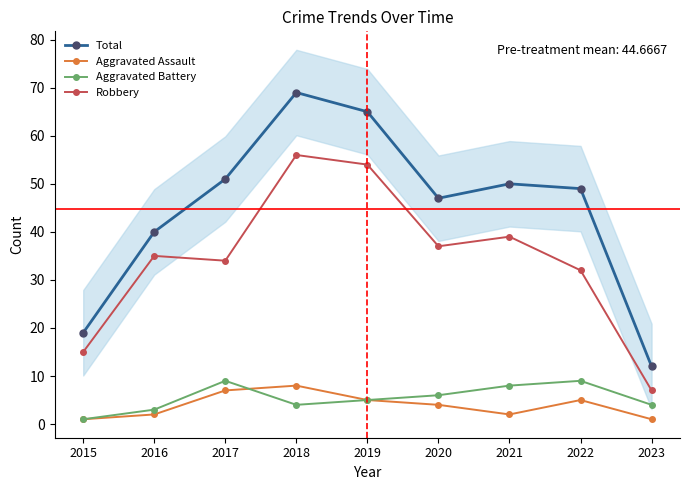

Between 2023 and 2018, which is larger?

2018